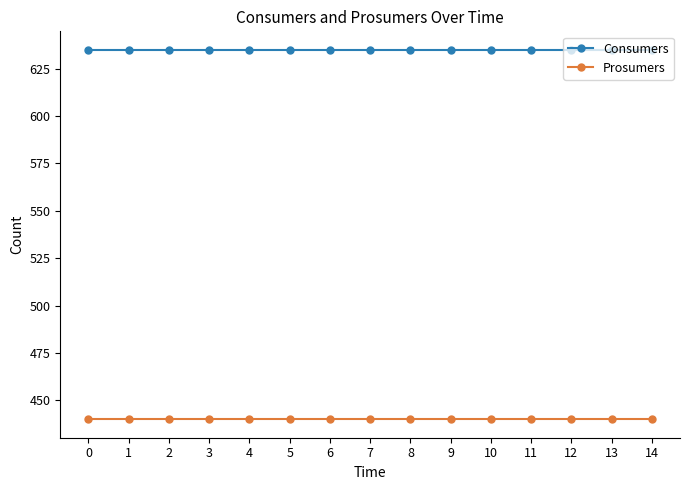

What is the spread (max minus min) of values at 4?

195